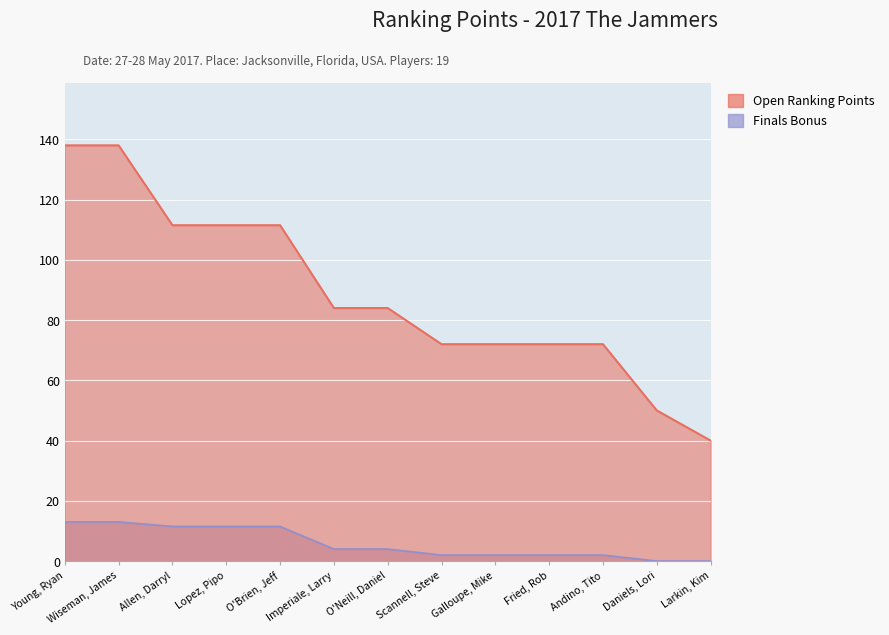

What is the sum of all Open Ranking Points values?

1156.5